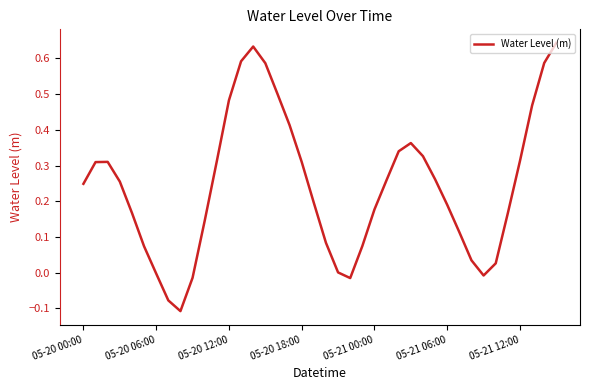

How many lines are shown in the chart?

1